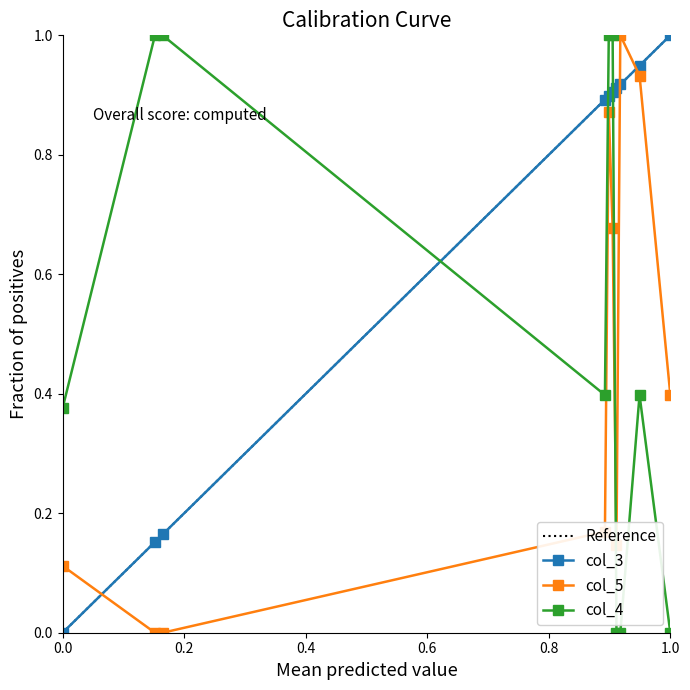

True or false: col_5 and col_3 intersect in this chart.

True